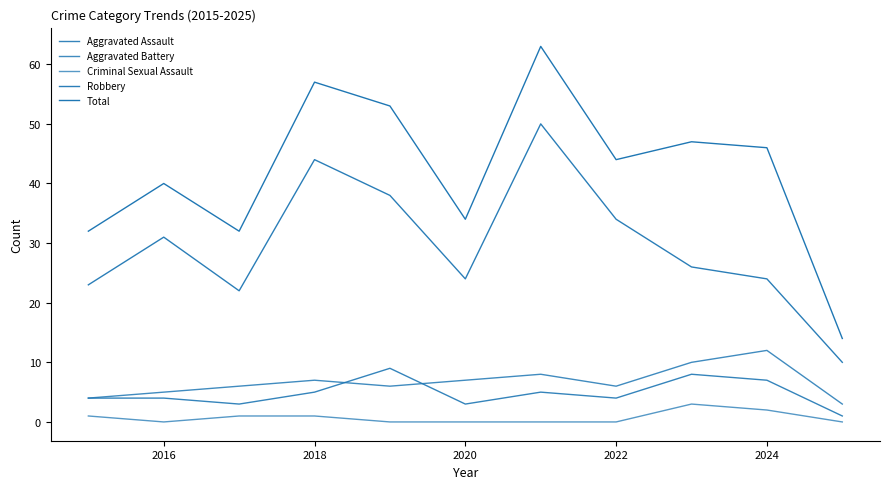

Is this an area chart (filled region under the line)?

No